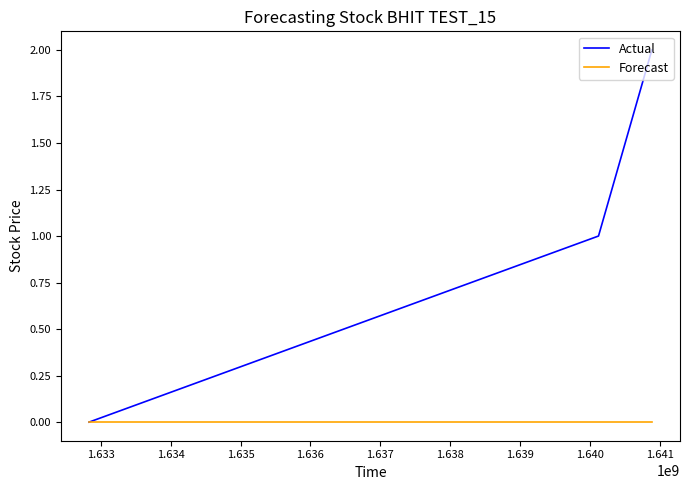

Count the Actual values in the range 0 to 2.

3